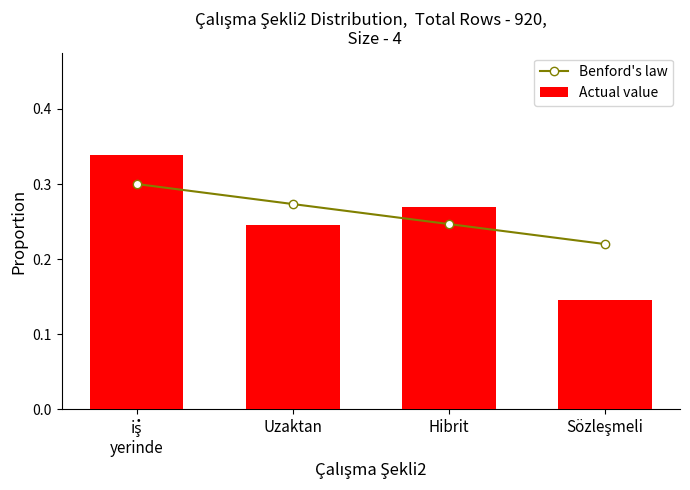

At Hibrit, list the series in order from smallest to largest.

Benford's law, Actual value